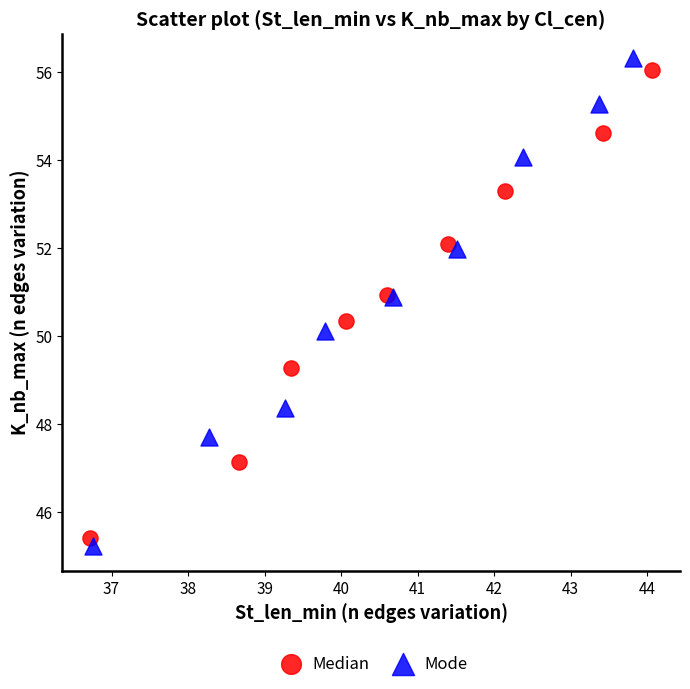

Which series contains the lowest Y value?

Mode